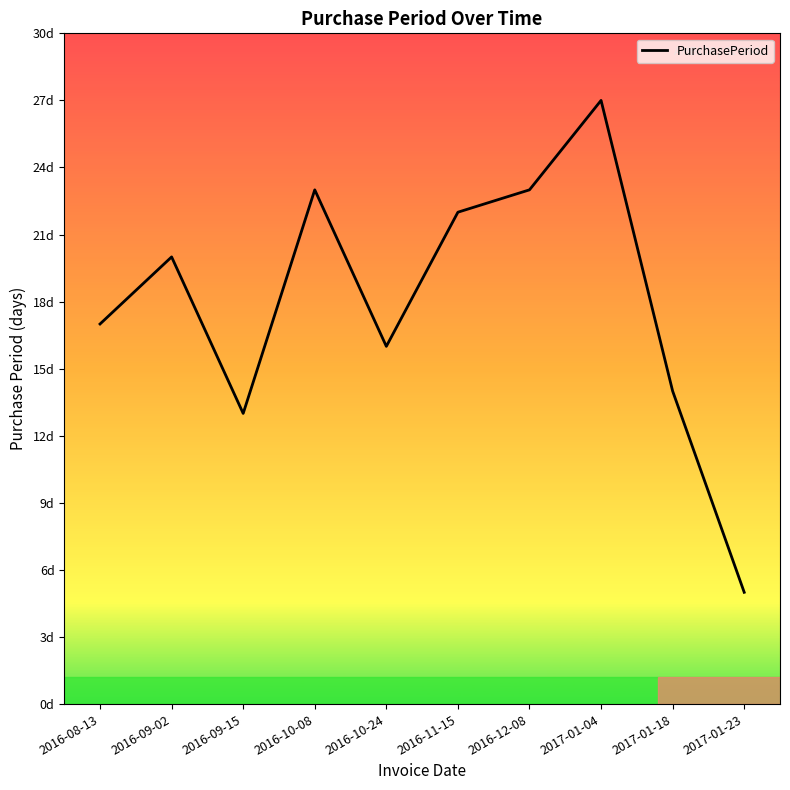

What is the sum of all values?

180